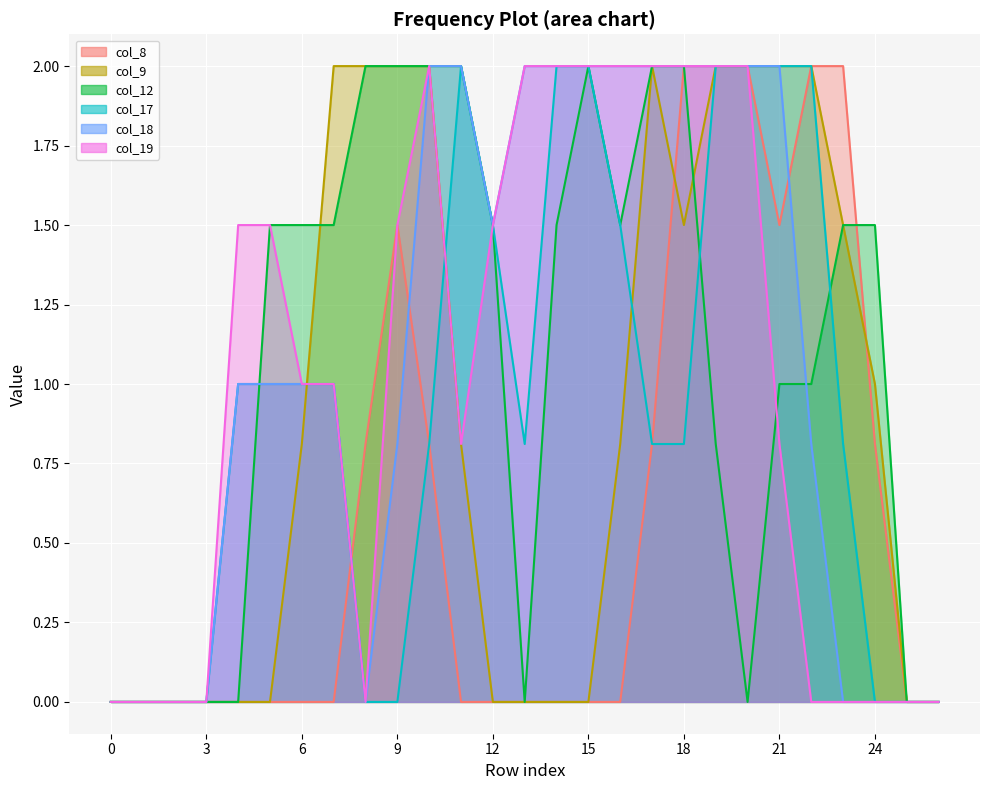

Is it true that col_9 equals 2.0 at 20?

True